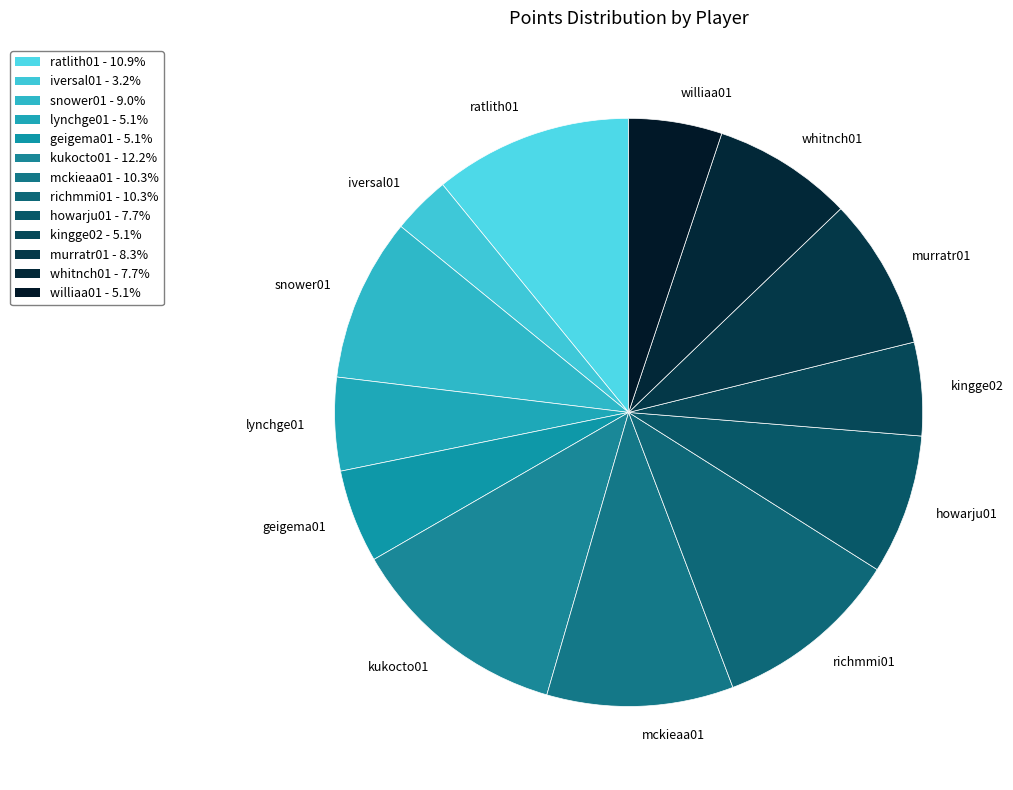

Count the number of slices in the pie.

13